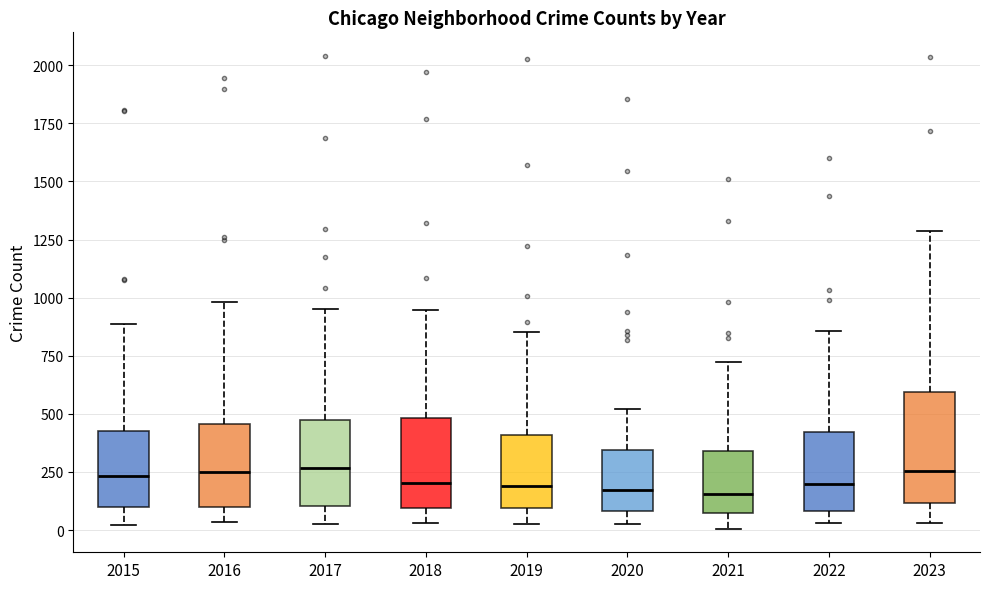

Which box is the tallest, from its lower edge to its upper edge?

2023